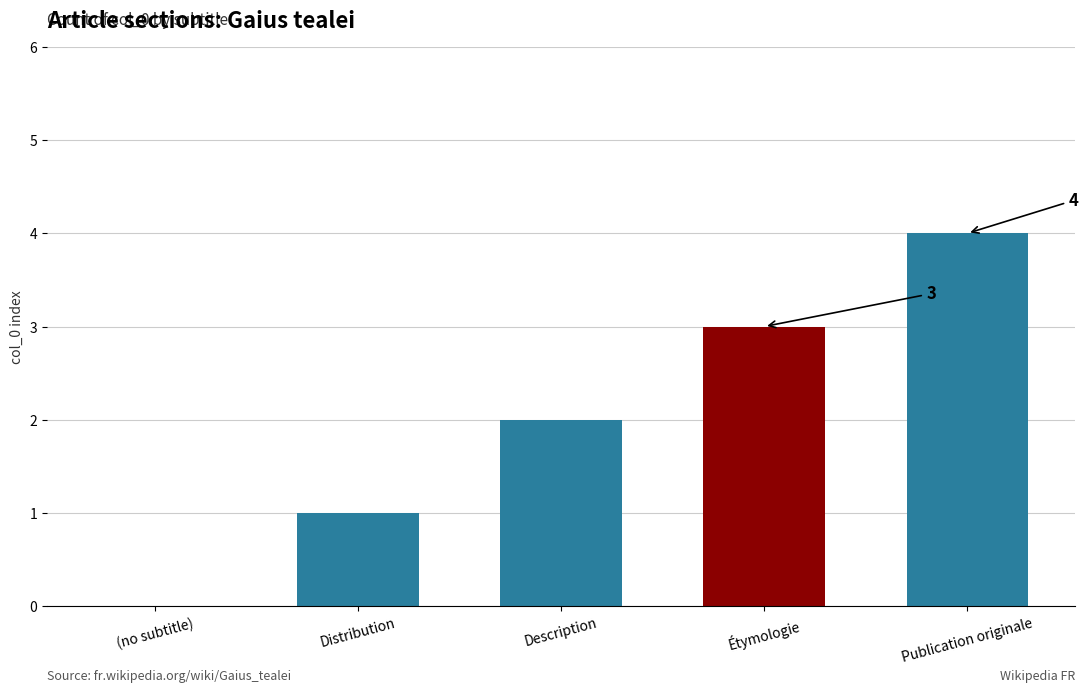

What is the sum of the values at Étymologie and Publication originale?

7